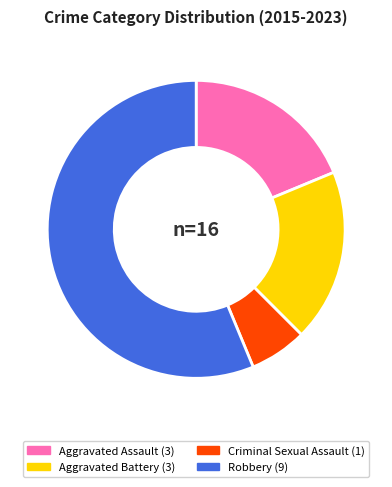

Which category has the smallest portion of the pie?

Criminal Sexual Assault